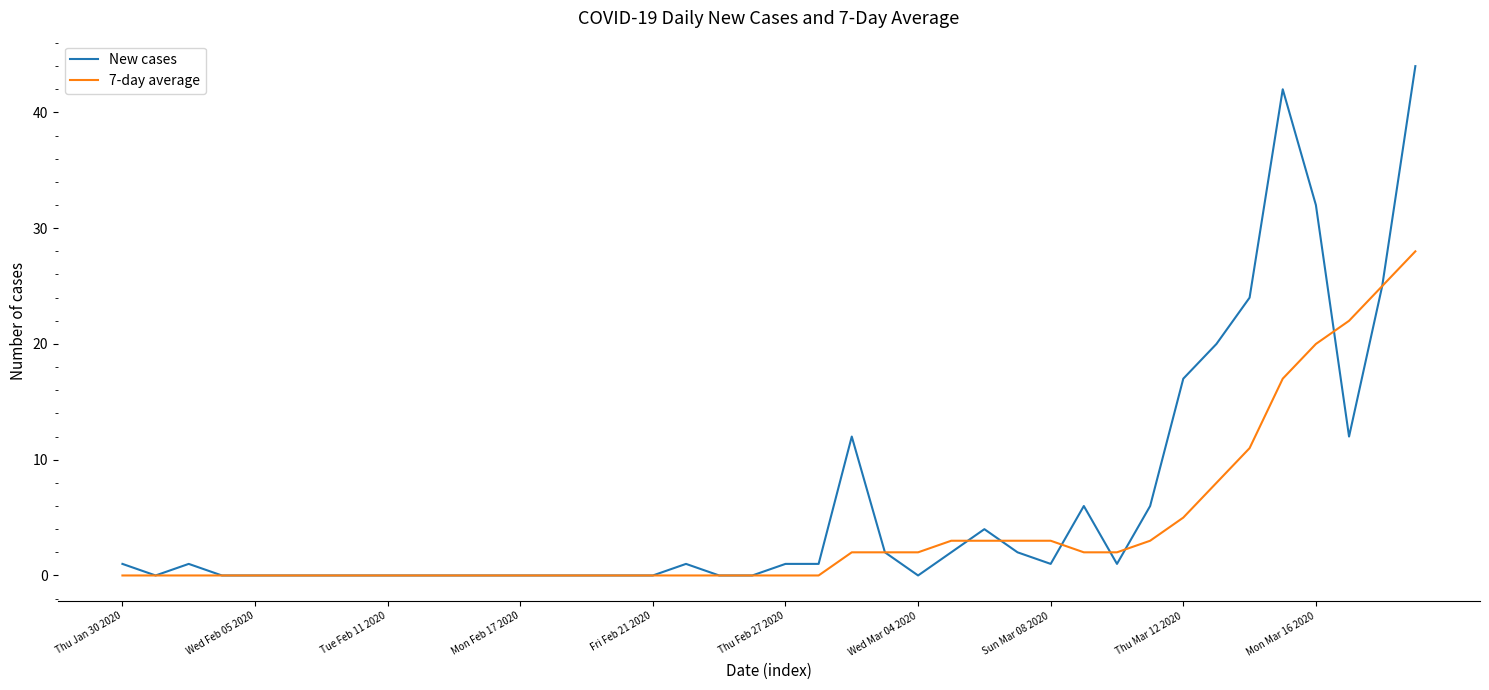

Which series has the widest spread of values?

New cases